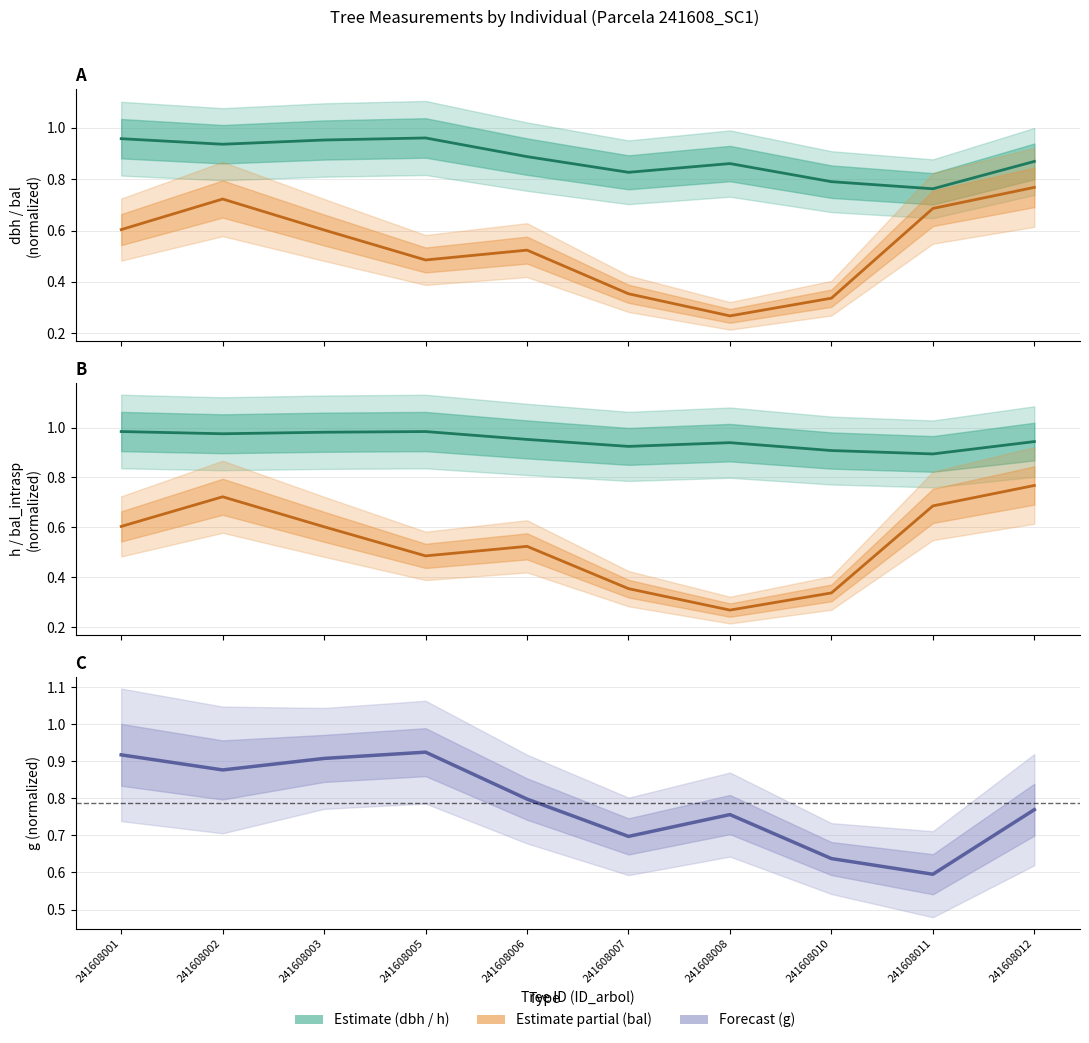

Where is g (center) nearest to the value 0?

241608011